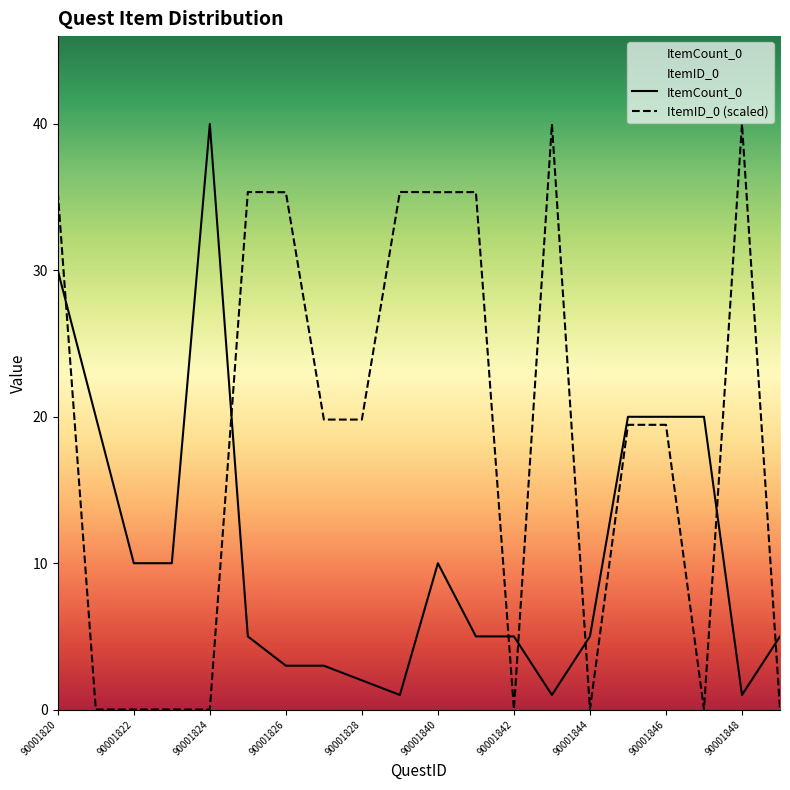

What are all the series names shown in the legend?

ItemCount_0, ItemID_0